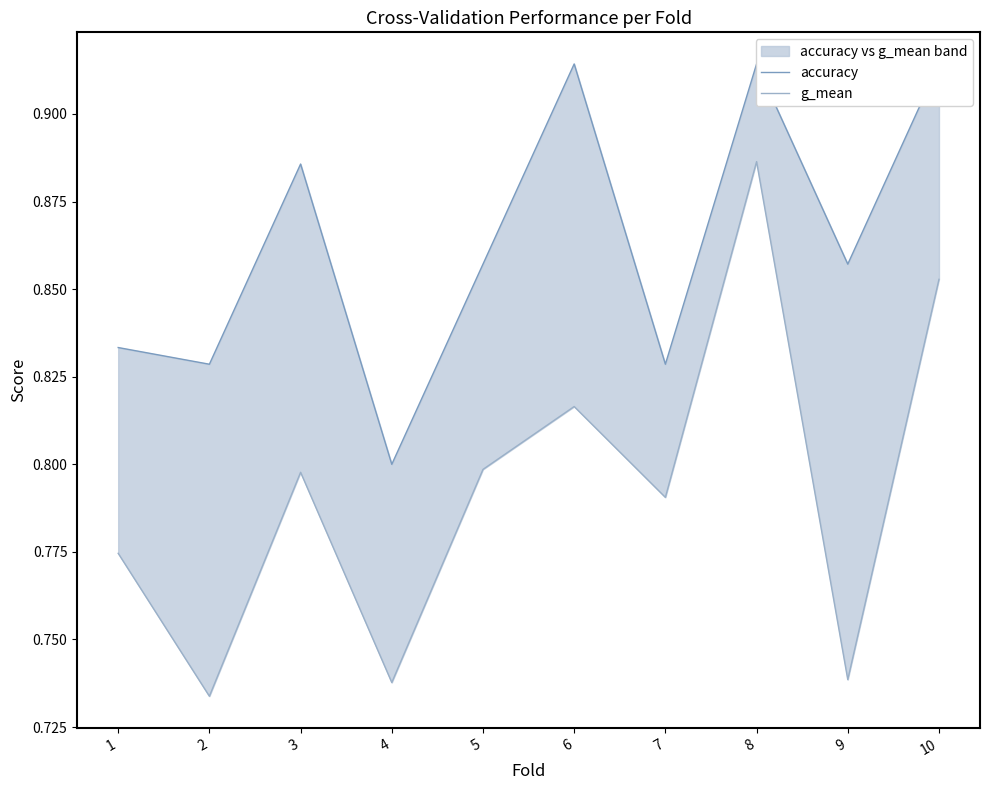

The g_mean series shows 1.3 at 5. True or false?

False